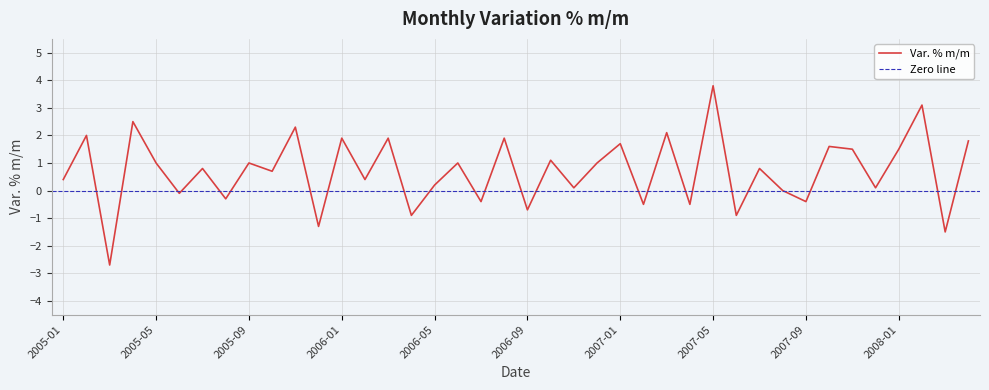

What is the average value?

0.7